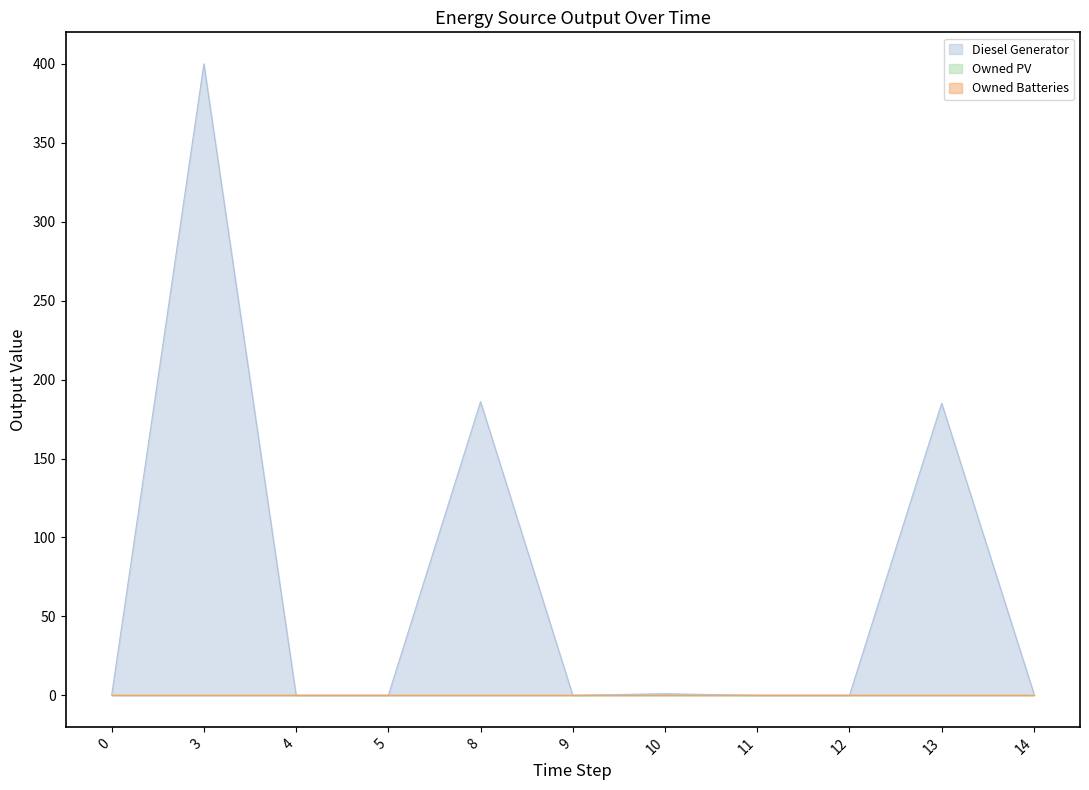

The value of Owned Batteries at 9 is 0.0. True or false?

True